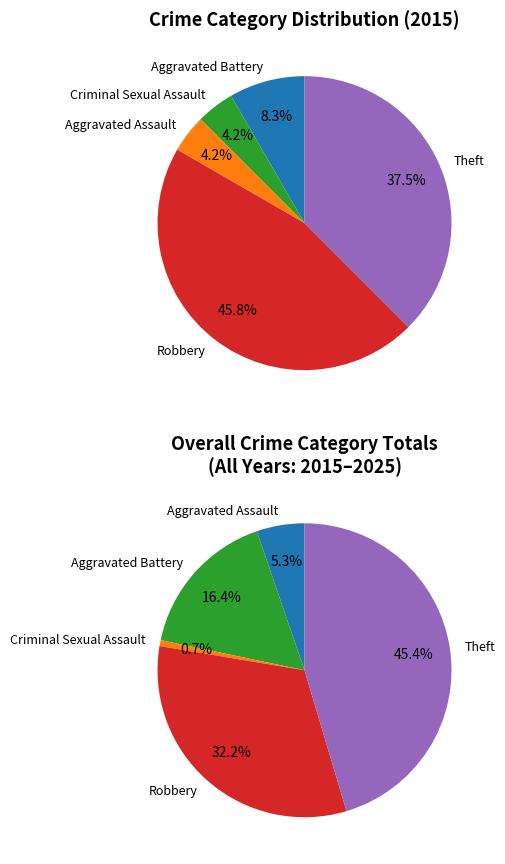

How many slices are in this pie chart?

5